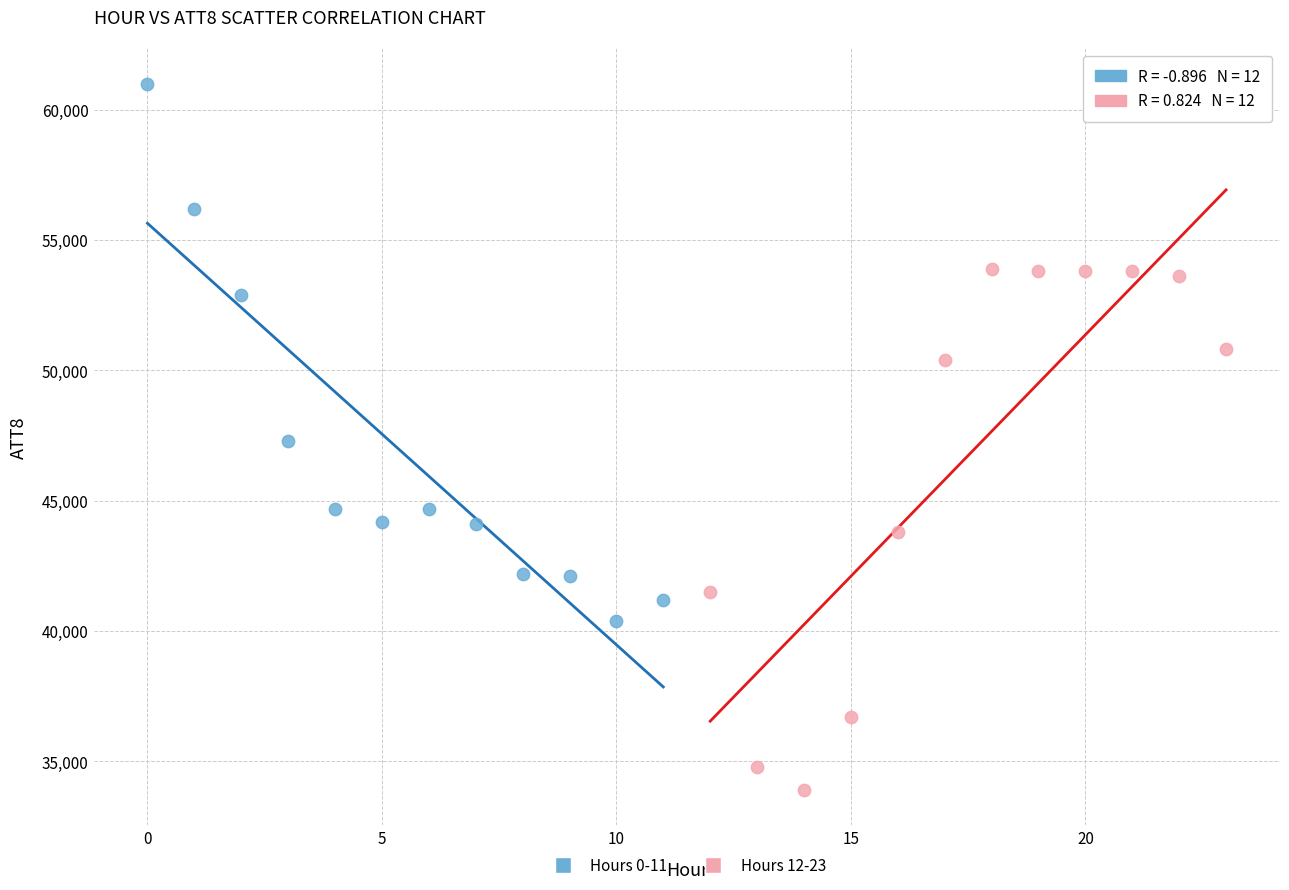

Which series reaches the maximum Y coordinate?

Hours 0-11